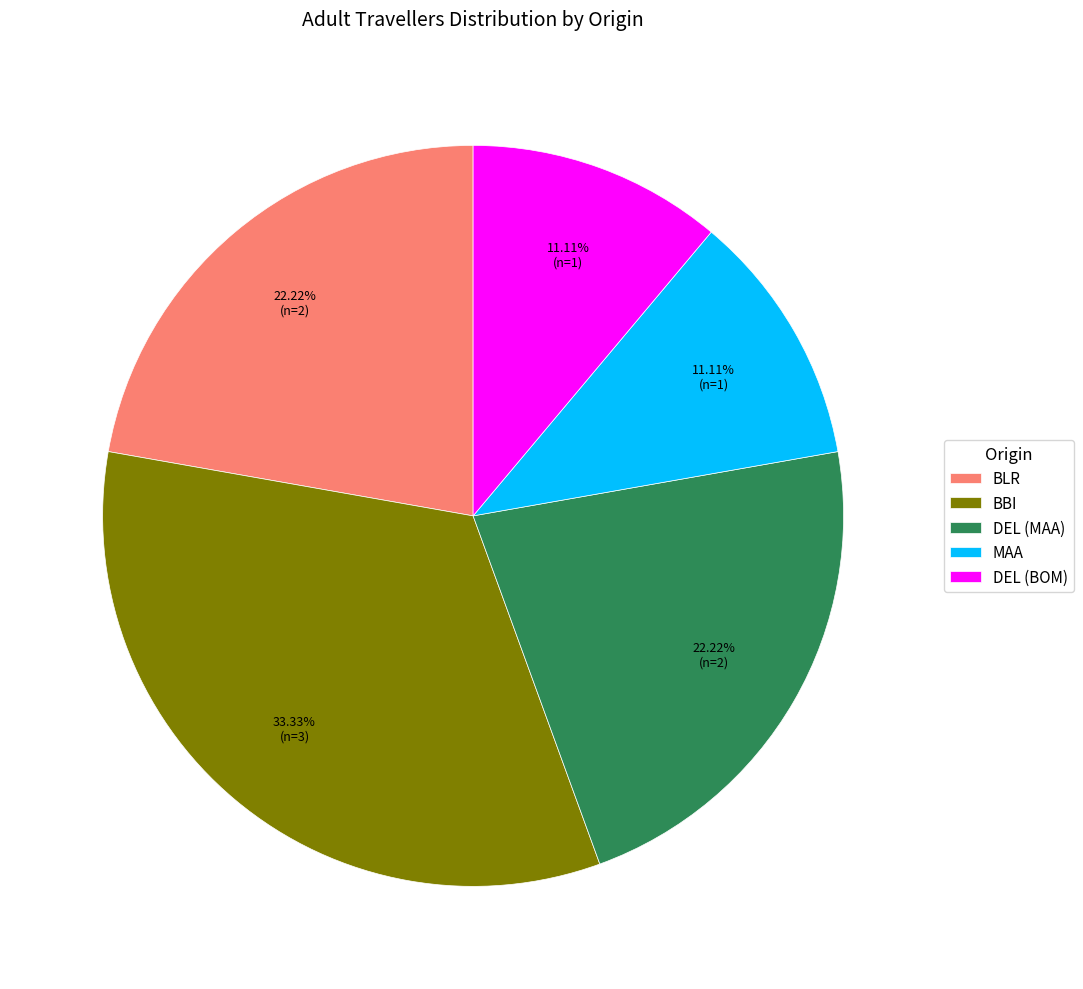

Does BBI represent more than half of the total?

No